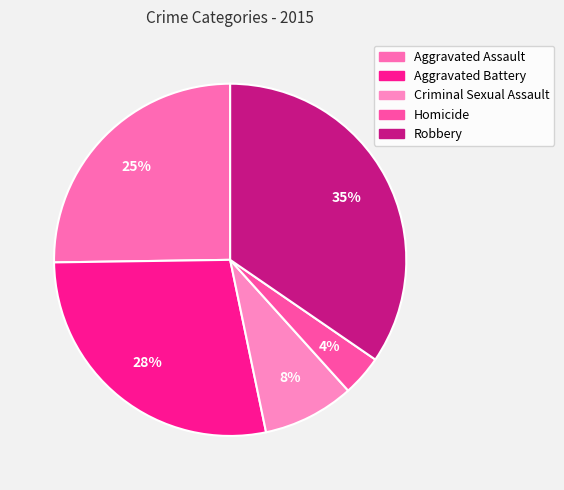

Which slice is the smallest?

Homicide